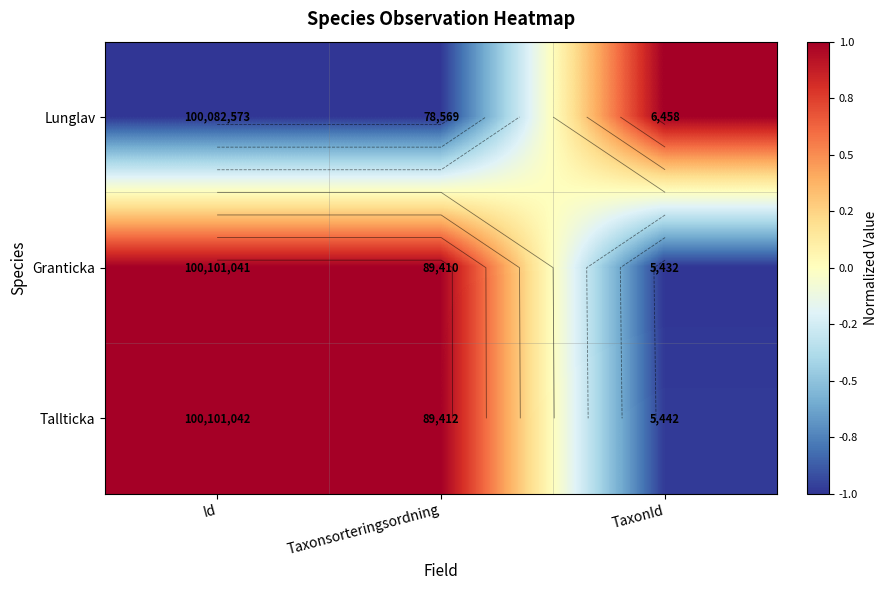

The value of Tallticka at TaxonId is -0.6. True or false?

False